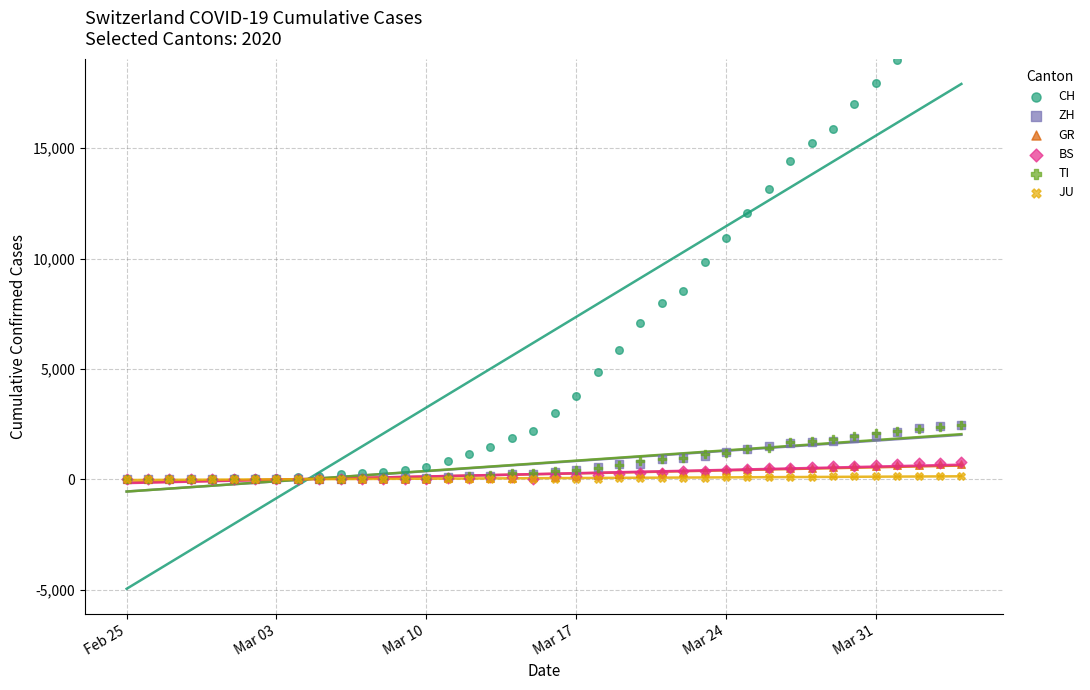

Is the value of JU at Mar 24 greater than the value of TI at Mar 03?

Yes